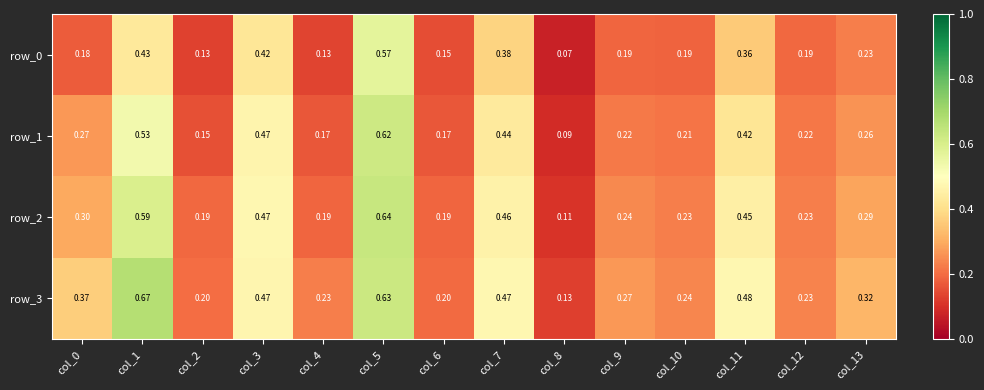

Is the value of row_1 at col_7 greater than the value of row_0 at col_10?

Yes